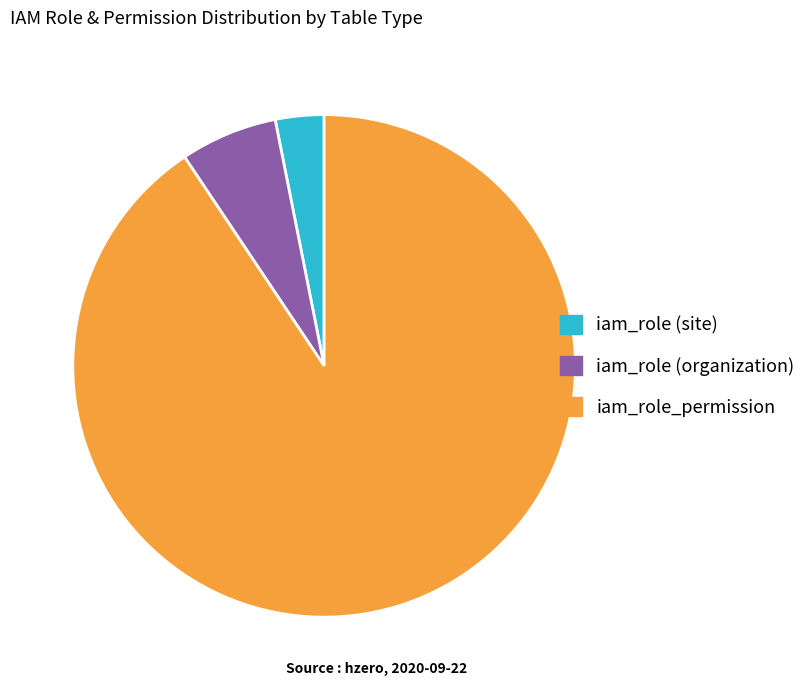

Is there any slice that represents more than half of the pie?

Yes